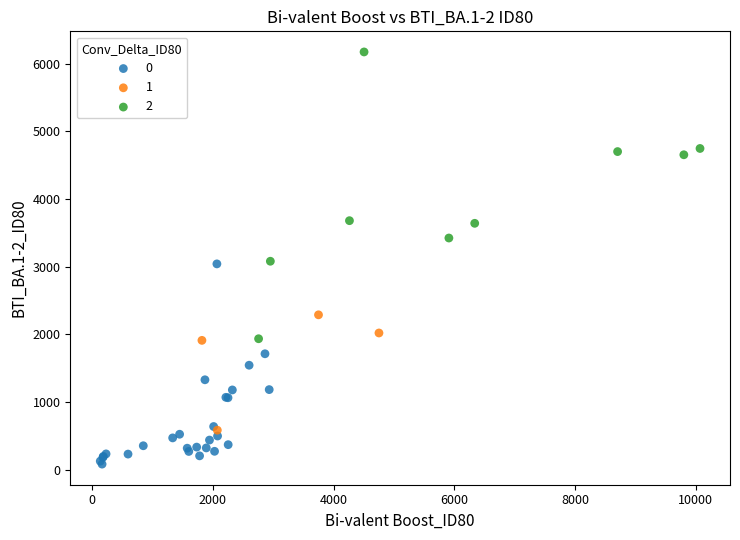

What are all the series names shown in the legend?

0, 1, 2